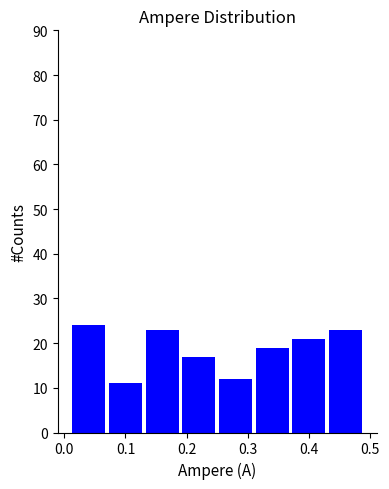

Reading left to right, transcribe this chart: for each bar, give the range it covers on the x-axis and its height. The values are not printed on the chart, so give them approximately, as read against the axis.

0.01 to 0.07: 24
0.07 to 0.13: 11
0.13 to 0.19: 23
0.19 to 0.25: 17
0.25 to 0.31: 12
0.31 to 0.37: 19
0.37 to 0.43: 21
0.43 to 0.49: 23